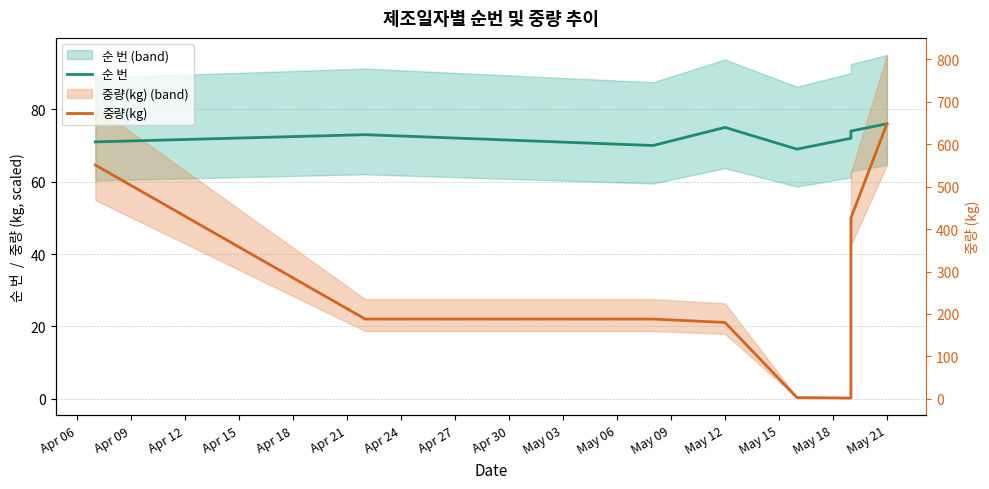

Count the number of data series in this chart.

2